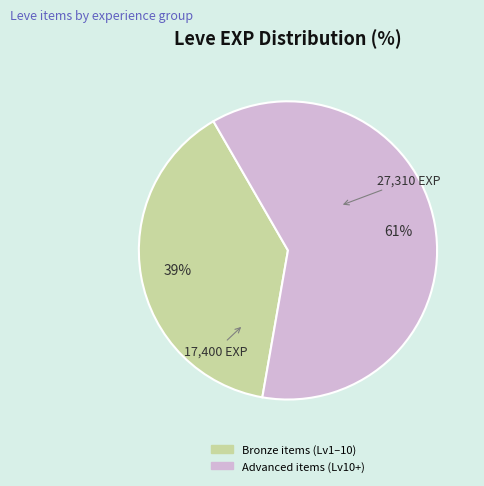

Does any single category account for the majority?

Yes